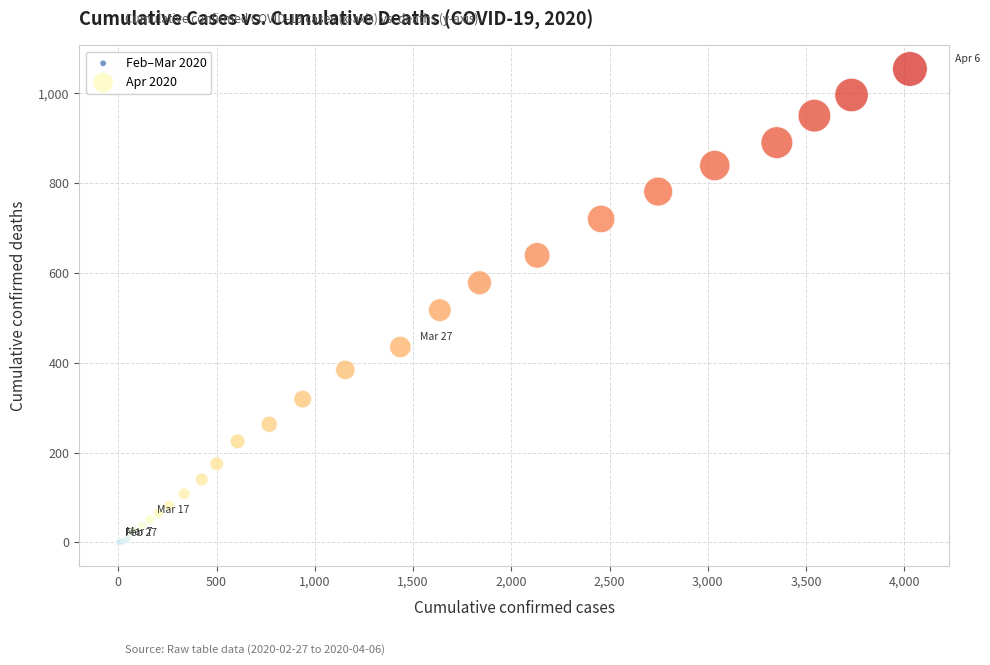

Which series reaches the maximum Y coordinate?

Apr 2020